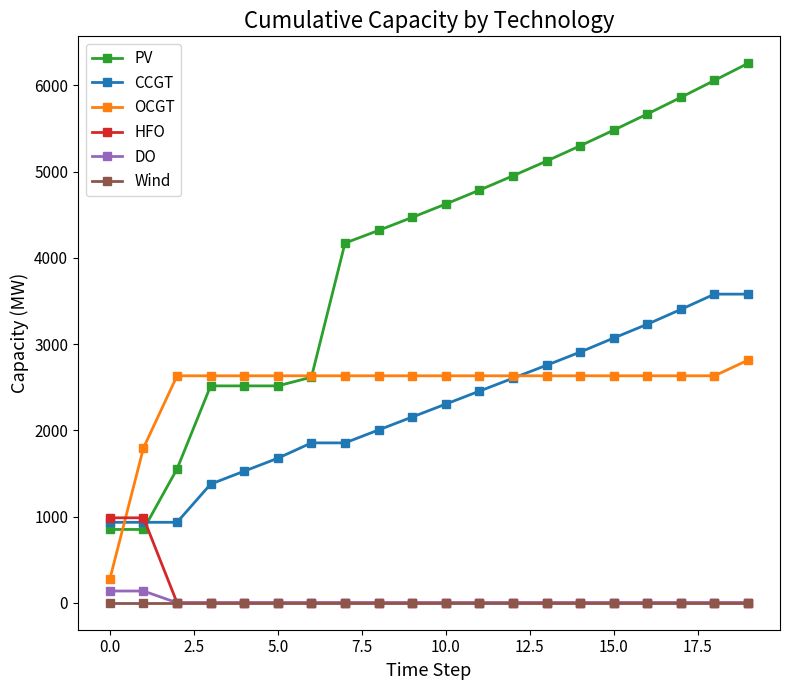

What is the greatest value displayed?

6256